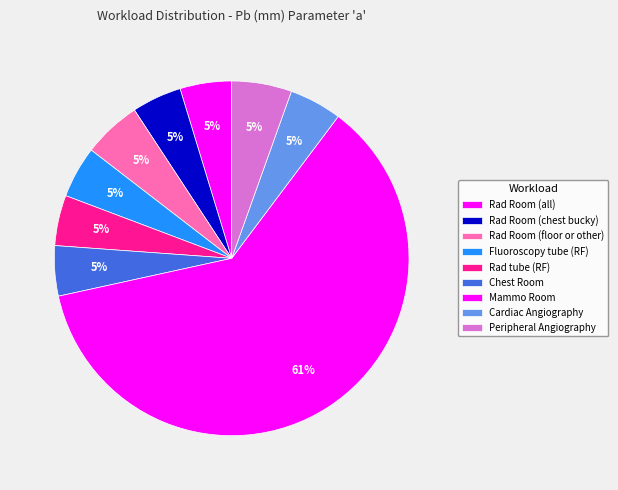

How many slices are in this pie chart?

9